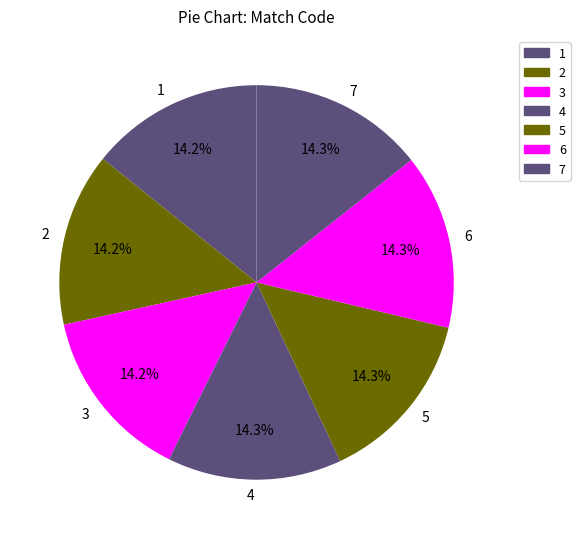

Does any single category account for the majority?

No